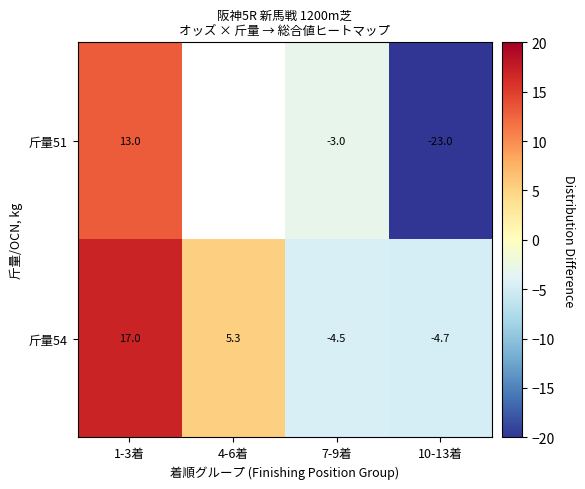

What is the sum of the 斤量51 values at 10-13着 and 1-3着?

-10.0